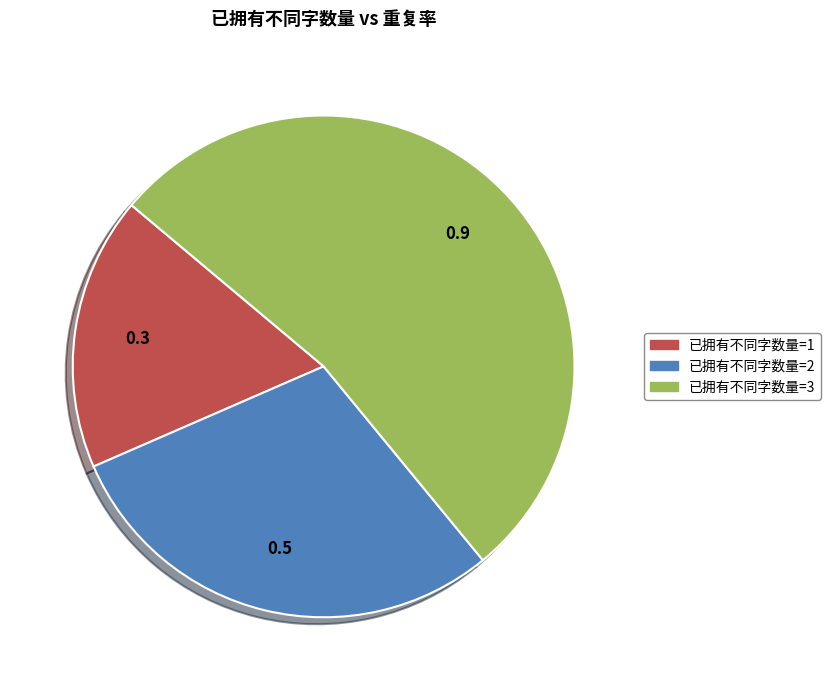

Is there any slice that represents more than half of the pie?

Yes